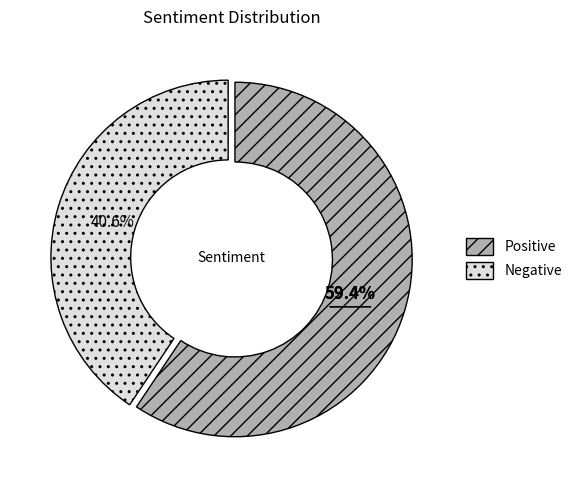

To the nearest percent, what is the combined percentage of Negative and Positive?

100%